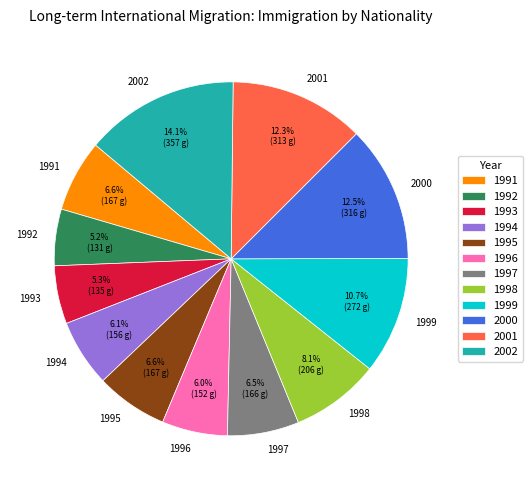

True or false: 1995 accounts for 7% of the total.

True